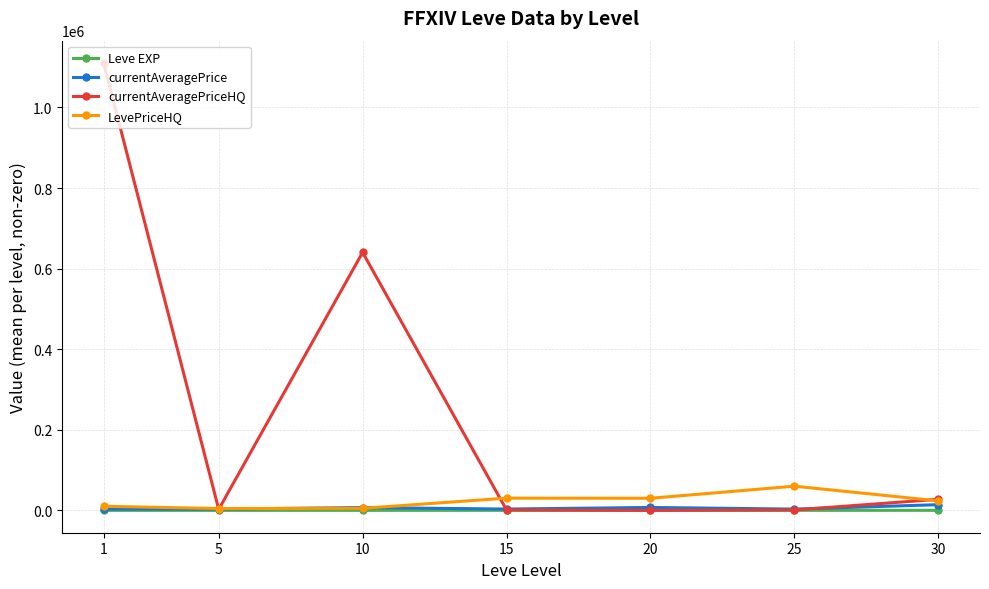

True or false: currentAveragePriceHQ and LevePriceHQ cross at least once.

True